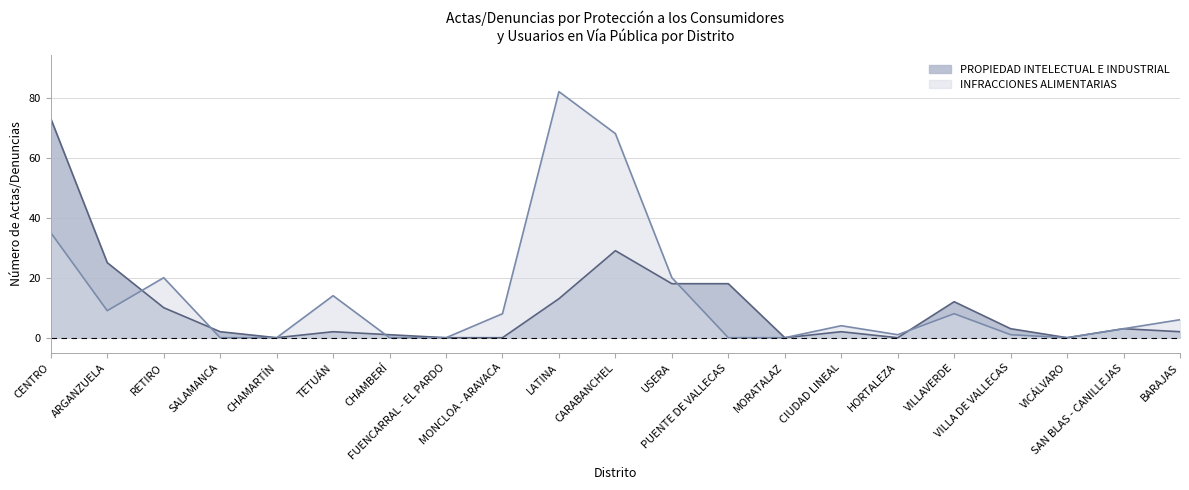

Reading left to right, transcribe all the data shown in this chart.

PROPIEDAD INTELECTUAL E INDUSTRIAL: CENTRO=73	ARGANZUELA=25	RETIRO=10	SALAMANCA=2	CHAMARTÍN=0	TETUÁN=2	CHAMBERÍ=1	FUENCARRAL - EL PARDO=0	MONCLOA - ARAVACA=0	LATINA=13	CARABANCHEL=29	USERA=18	PUENTE DE VALLECAS=18	MORATALAZ=0	CIUDAD LINEAL=2	HORTALEZA=0	VILLAVERDE=12	VILLA DE VALLECAS=3	VICÁLVARO=0	SAN BLAS - CANILLEJAS=3	BARAJAS=2
INFRACCIONES ALIMENTARIAS: CENTRO=35	ARGANZUELA=9	RETIRO=20	SALAMANCA=0	CHAMARTÍN=0	TETUÁN=14	CHAMBERÍ=0	FUENCARRAL - EL PARDO=0	MONCLOA - ARAVACA=8	LATINA=82	CARABANCHEL=68	USERA=20	PUENTE DE VALLECAS=0	MORATALAZ=0	CIUDAD LINEAL=4	HORTALEZA=1	VILLAVERDE=8	VILLA DE VALLECAS=1	VICÁLVARO=0	SAN BLAS - CANILLEJAS=3	BARAJAS=6